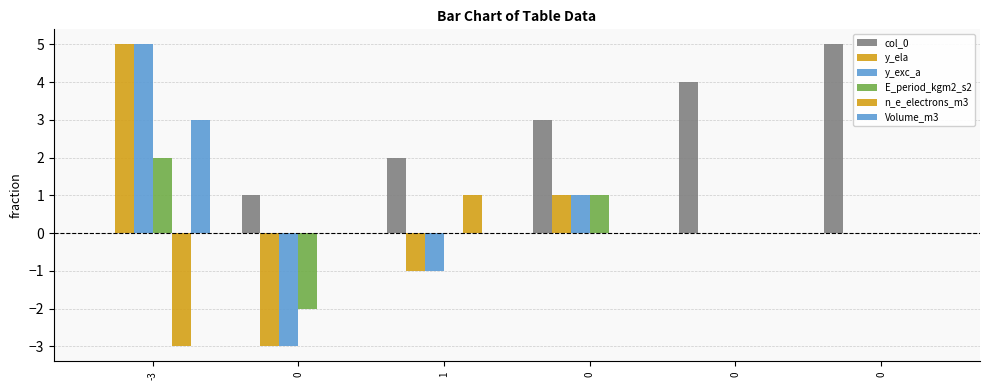

Which series has the largest total across all categories?

col_0